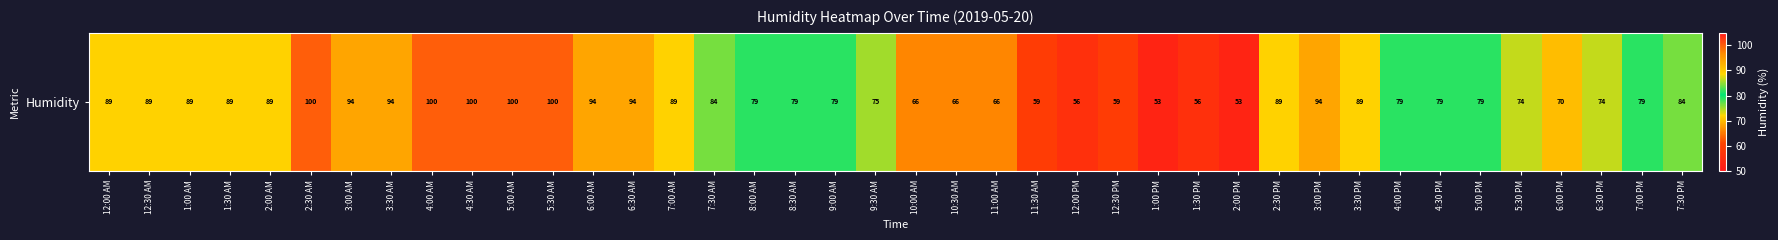

Is it true that the value at 7:00 PM is 137?

False